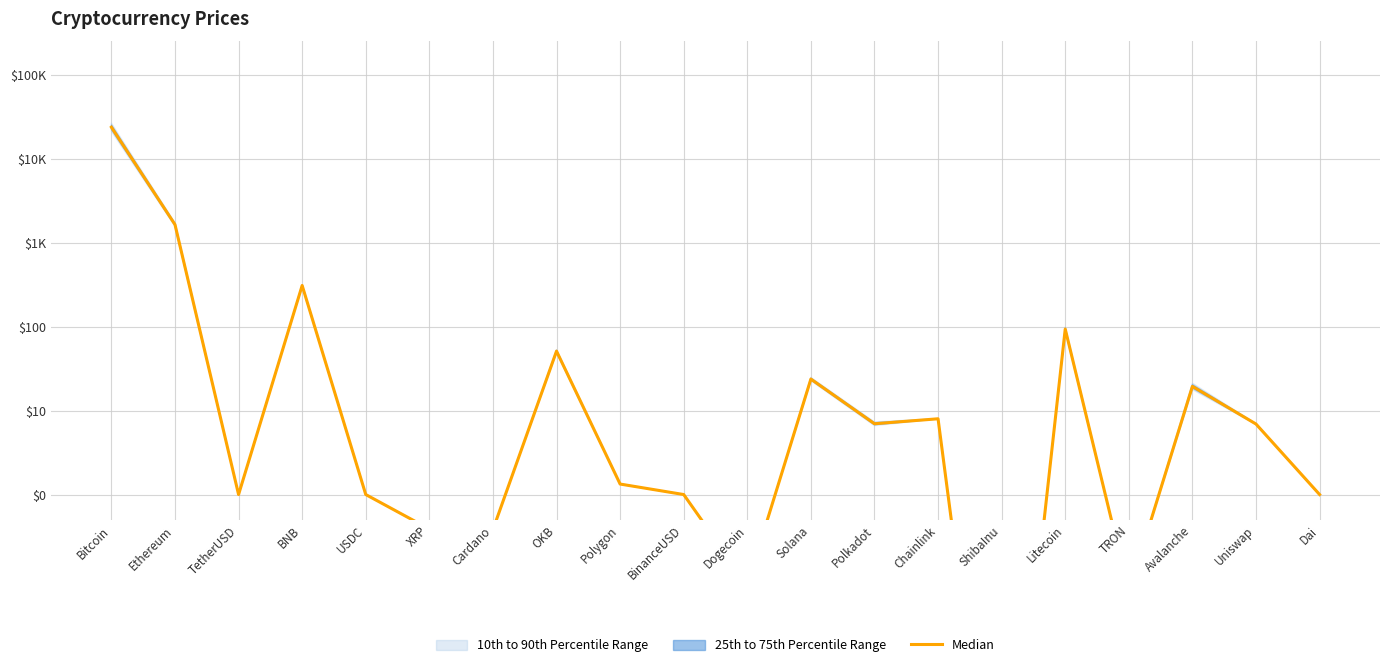

How many categories are shown in the chart?

20